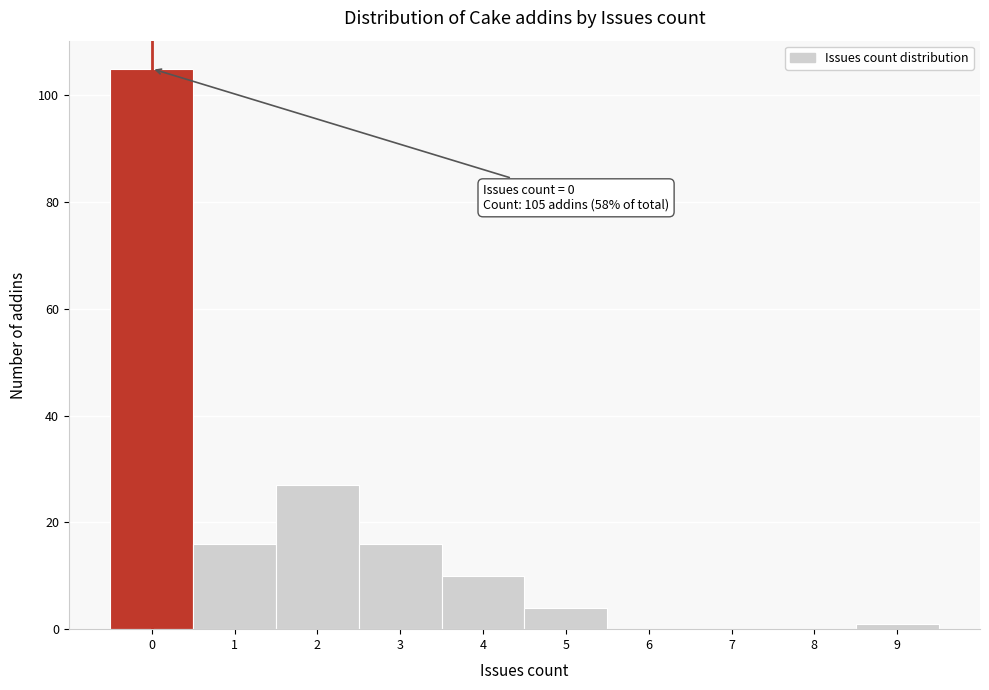

Over which range of the x-axis is the bar tallest?

-0.5 to 0.5